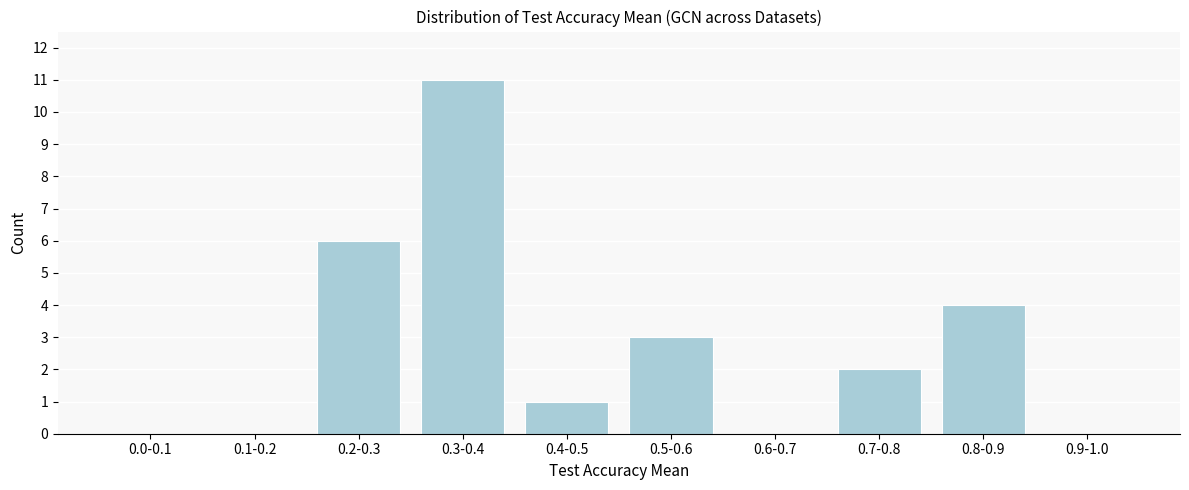

Reading right to left, extract all data points from this chart.

0.9-1.0=0	0.8-0.9=4	0.7-0.8=2	0.6-0.7=0	0.5-0.6=3	0.4-0.5=1	0.3-0.4=11	0.2-0.3=6	0.1-0.2=0	0.0-0.1=0